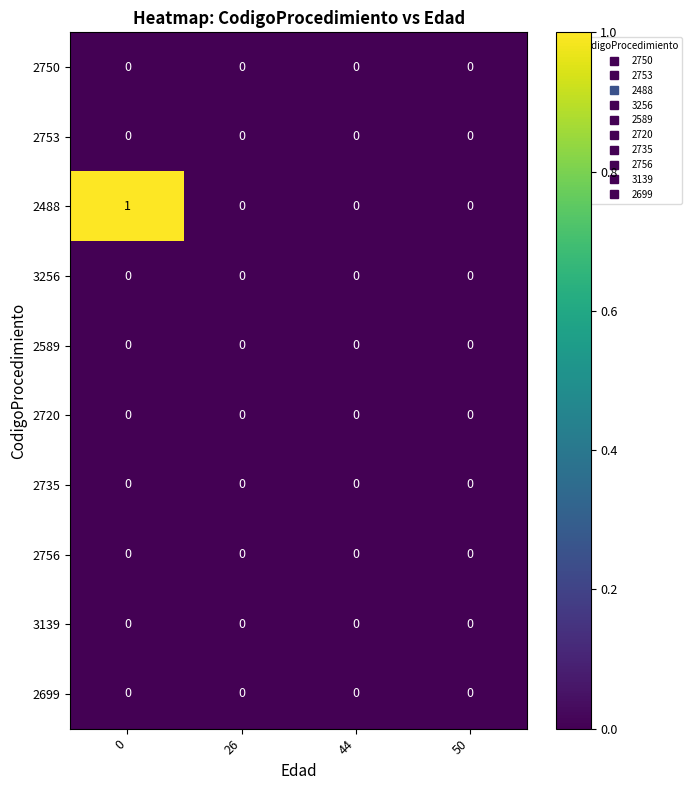

Which series has the largest range (max minus min)?

2488